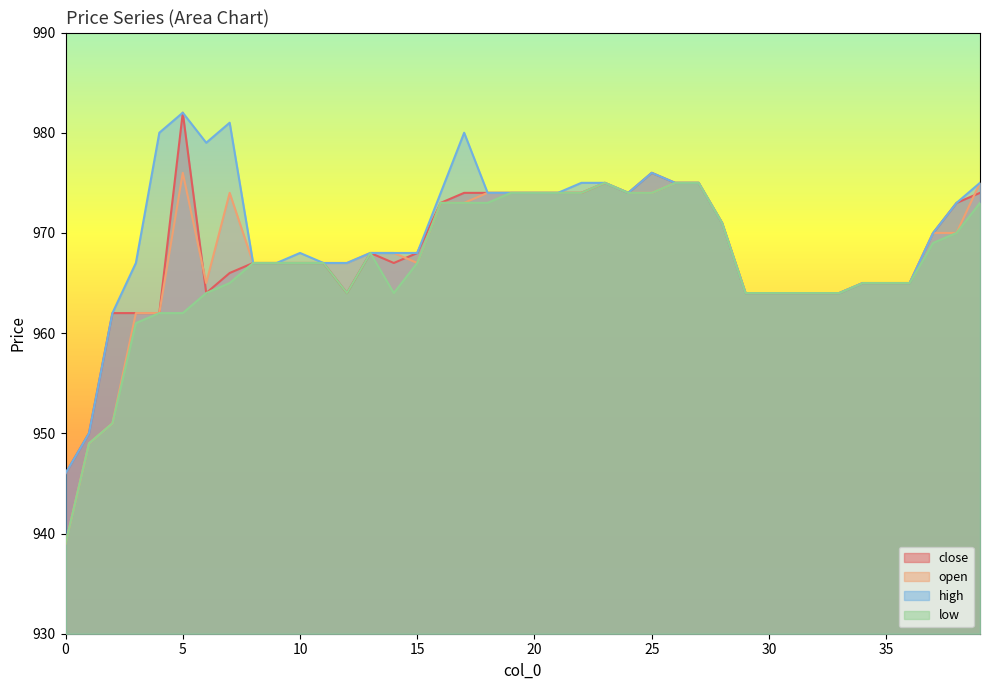

The low series shows 969 at 37. True or false?

True